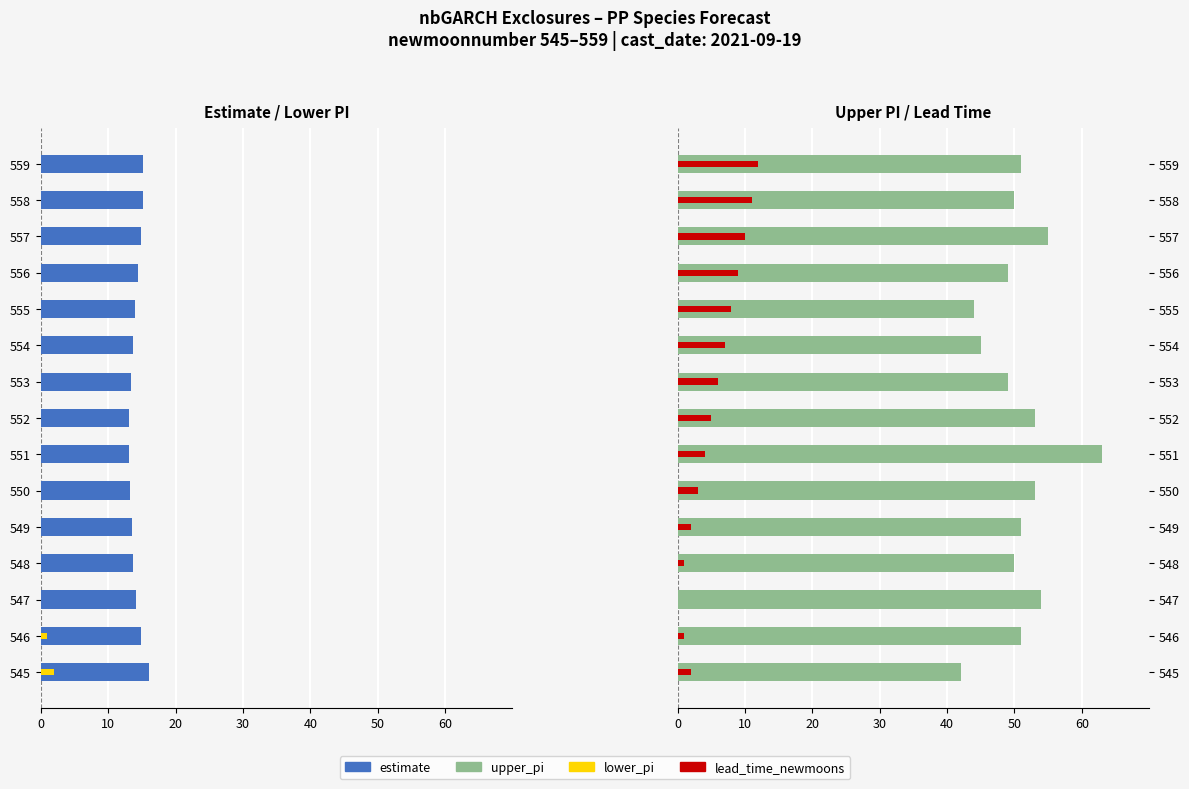

Which series changed the most between 548 and 553?

lead_time_newmoons